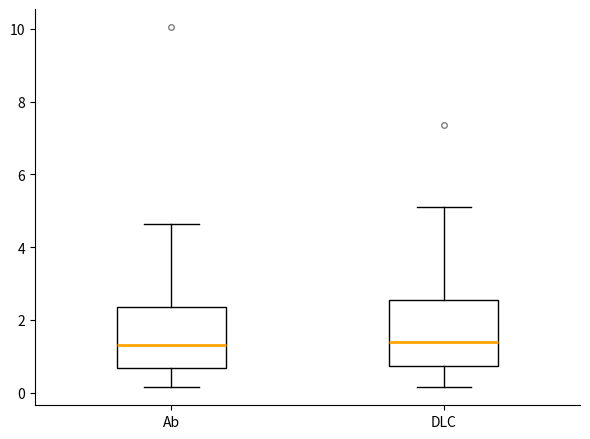

Reading left to right, read every box against the y-axis: the position of its median line, the range the box covers, and the ends of its whiskers. The values are not printed on the chart, so give them approximately, as read against the axis.

Ab: median 1.4, box 0.6 to 2.4, whiskers 0.2 to 4.6
DLC: median 1.4, box 0.8 to 2.6, whiskers 0.2 to 5.2